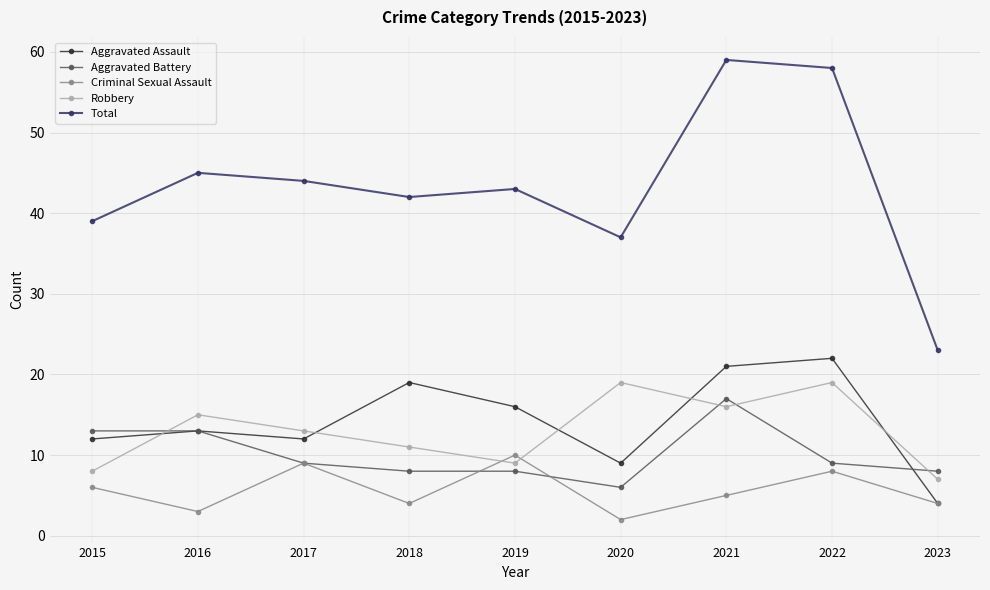

List the series in order of their peak value, highest first.

Total, Aggravated Assault, Robbery, Aggravated Battery, Criminal Sexual Assault